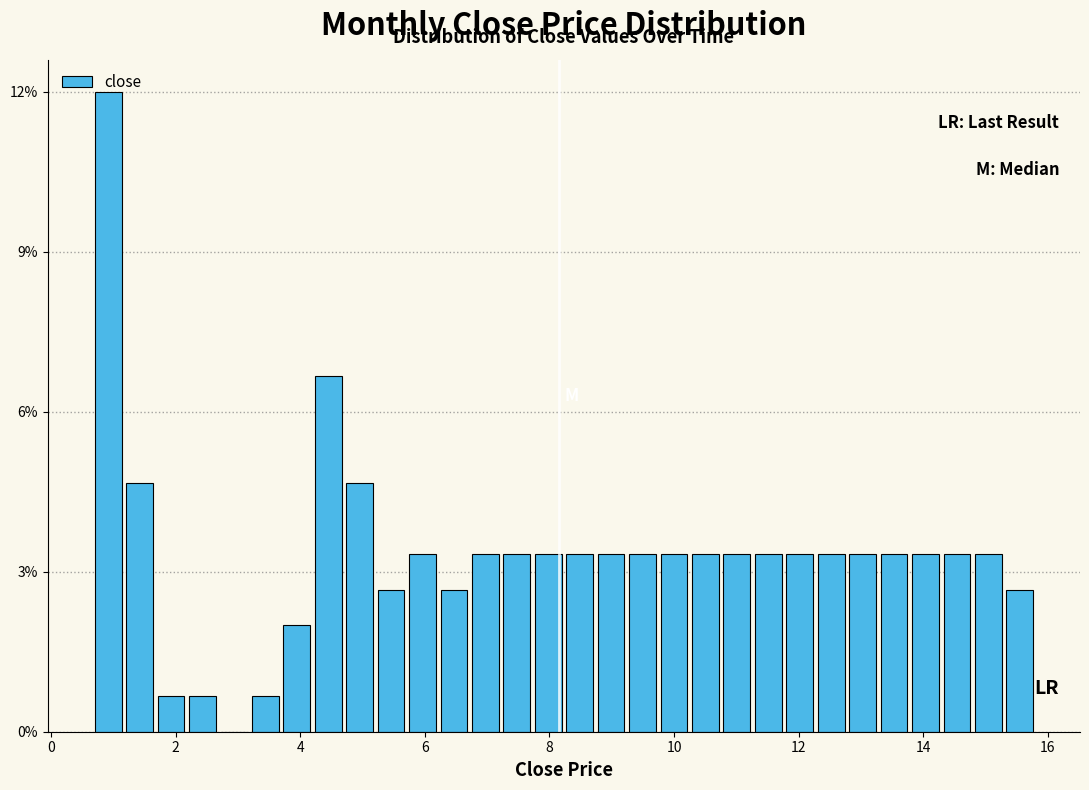

Read against the x-axis, roughly where is the centre of the tallest bar?

1.0